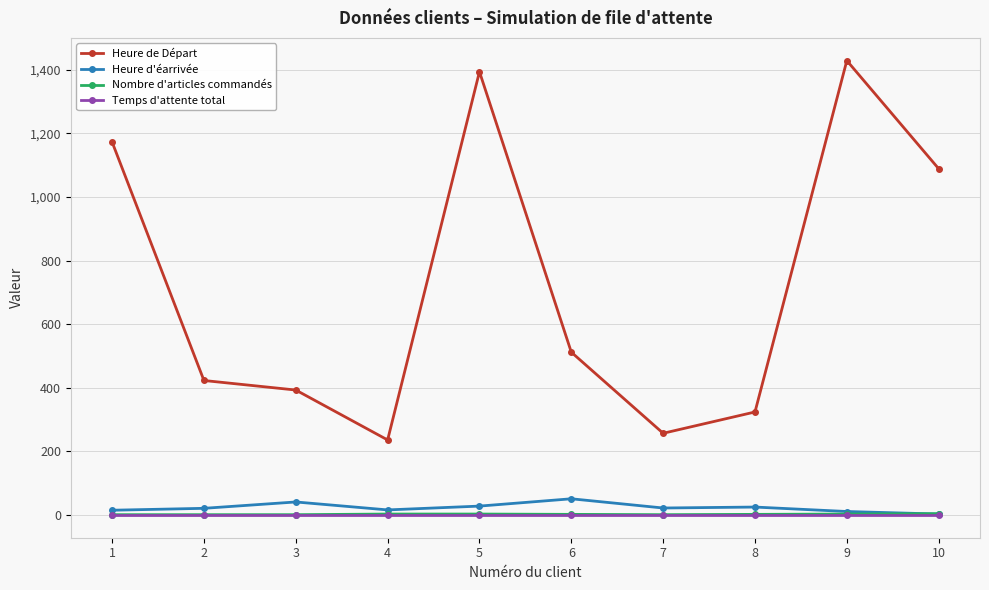

What is the greatest value displayed?

1429